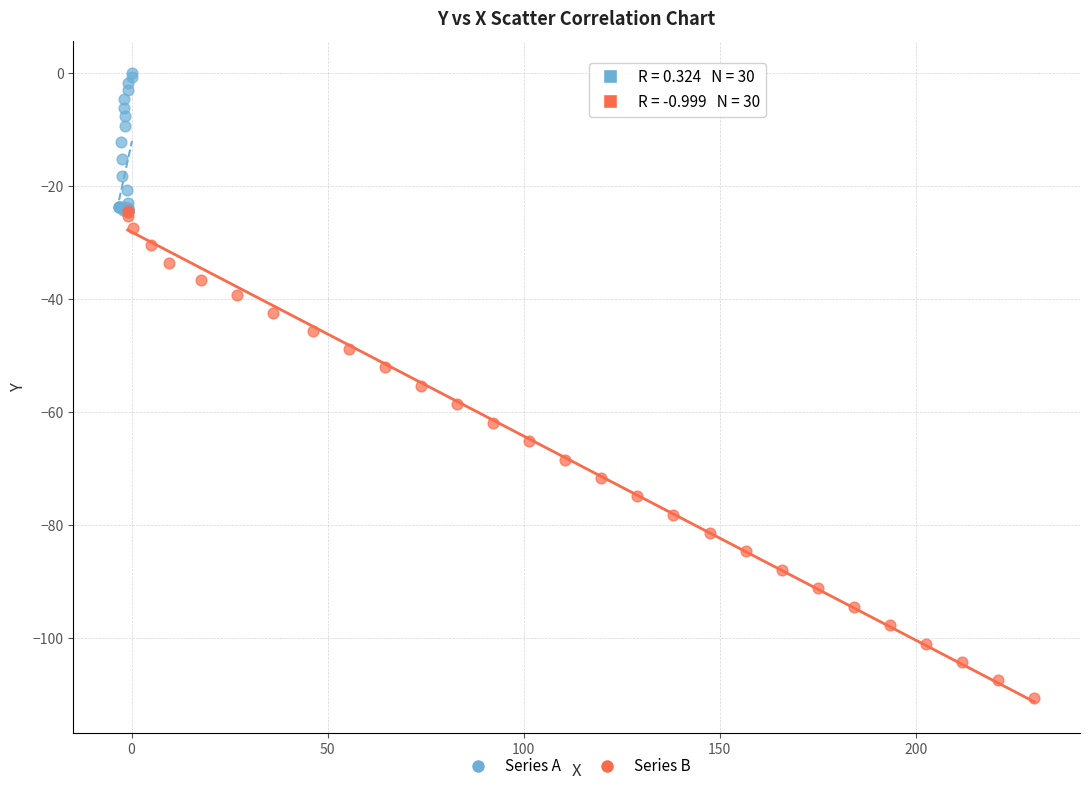

Which series reaches the maximum Y coordinate?

Series A